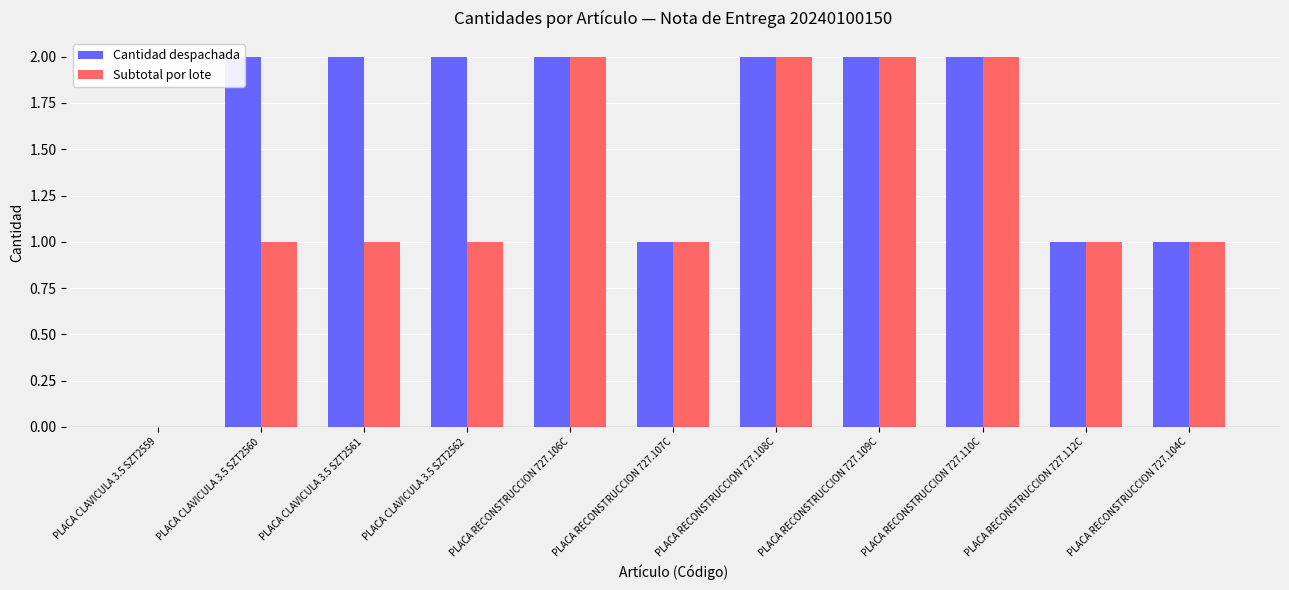

The Subtotal por lote series shows 3 at PLACA RECONSTRUCCION 727.110C. True or false?

False